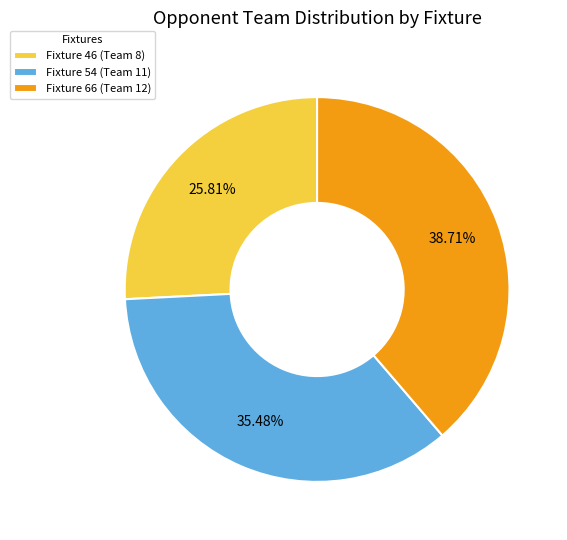

The Fixture 46 slice represents 26% of the pie. True or false?

True